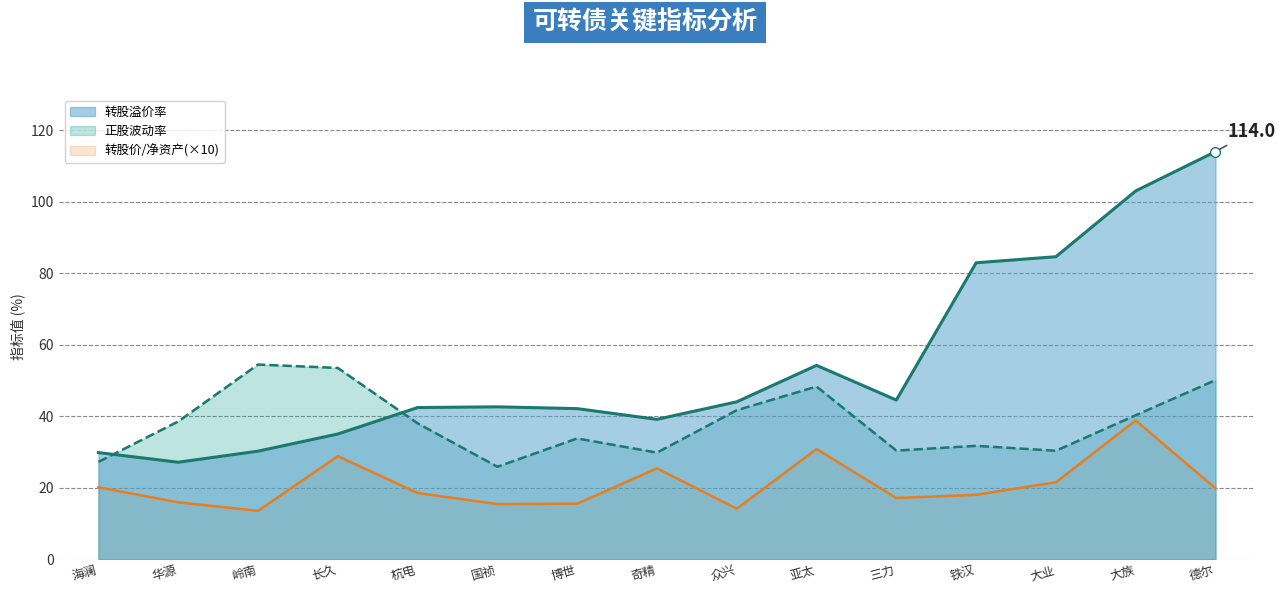

At which category does 正股波动率 reach its first local valley?

国祯